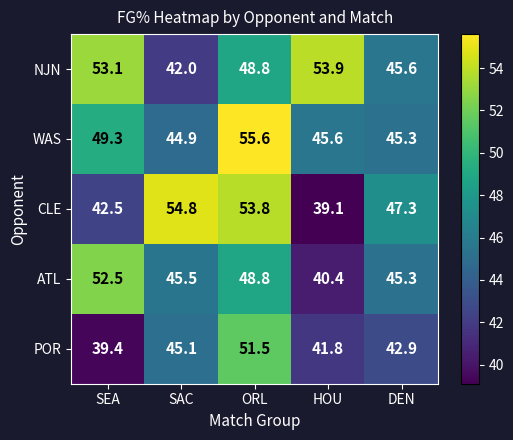

What is the difference between the POR values at DEN and ORL?

8.6